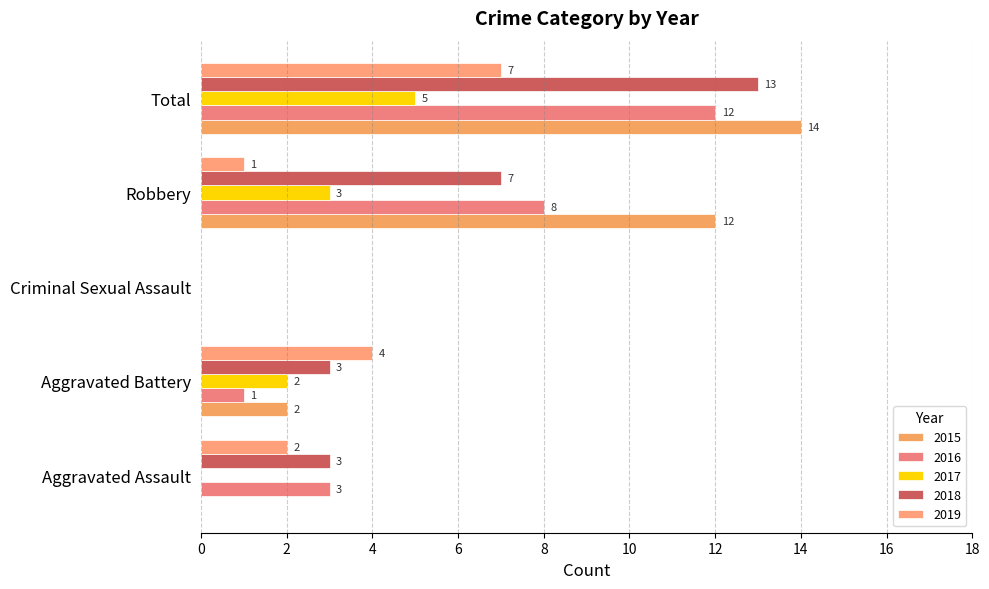

What is the sum of all 2016 values?

24